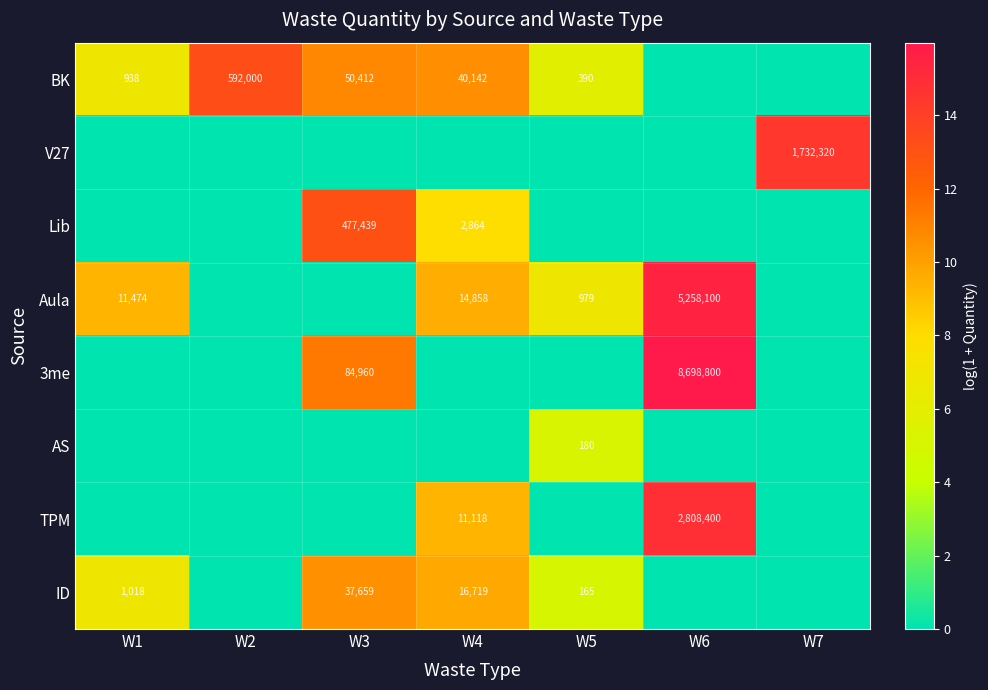

The value of TPM at W4 is 6172. True or false?

False